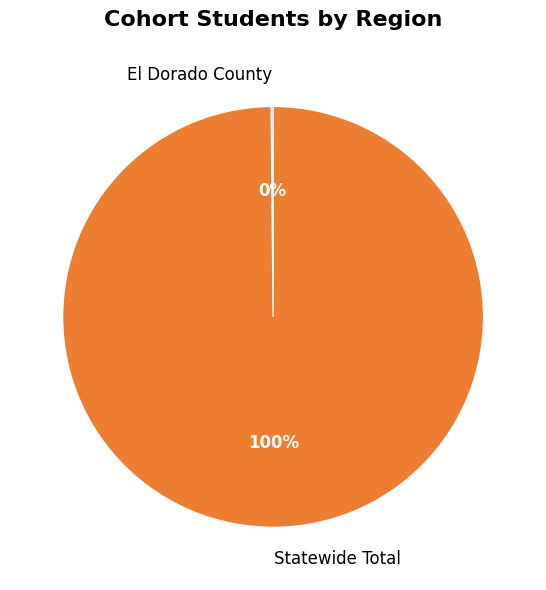

Is there any slice that represents more than half of the pie?

Yes